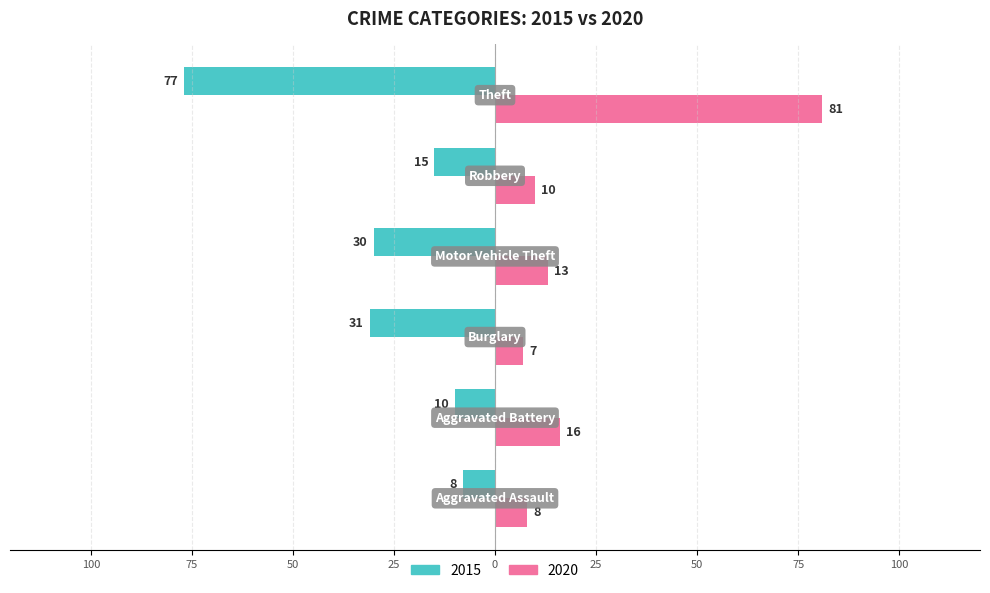

What are all the series names shown in the legend?

2015, 2020